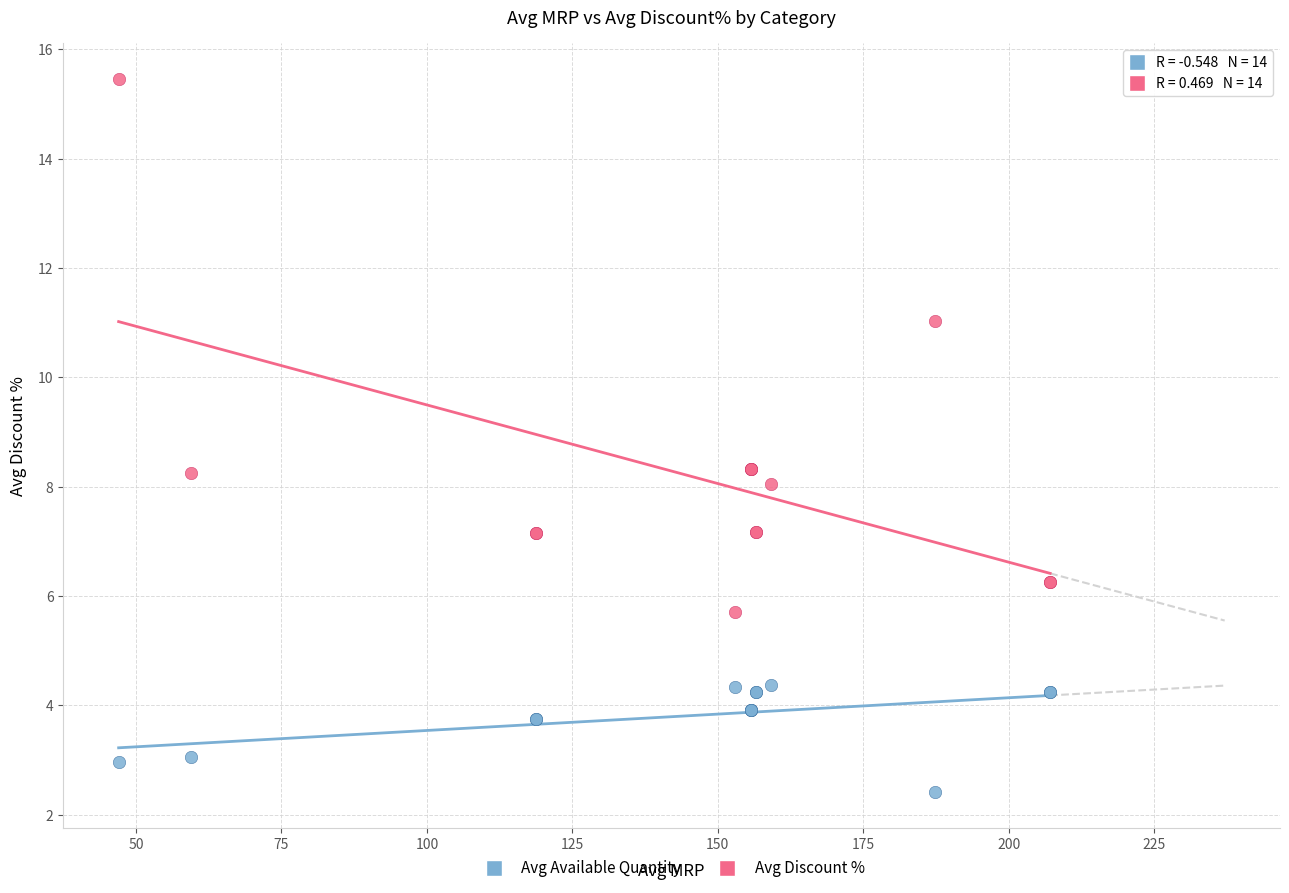

What are all the series names shown in the legend?

Avg Available Quantity, Avg Discount %